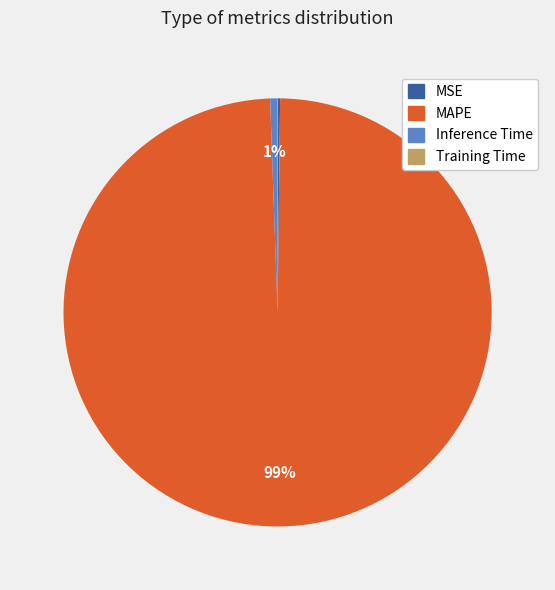

To the nearest percent, what is the combined percentage of MAPE and Inference Time?

100%